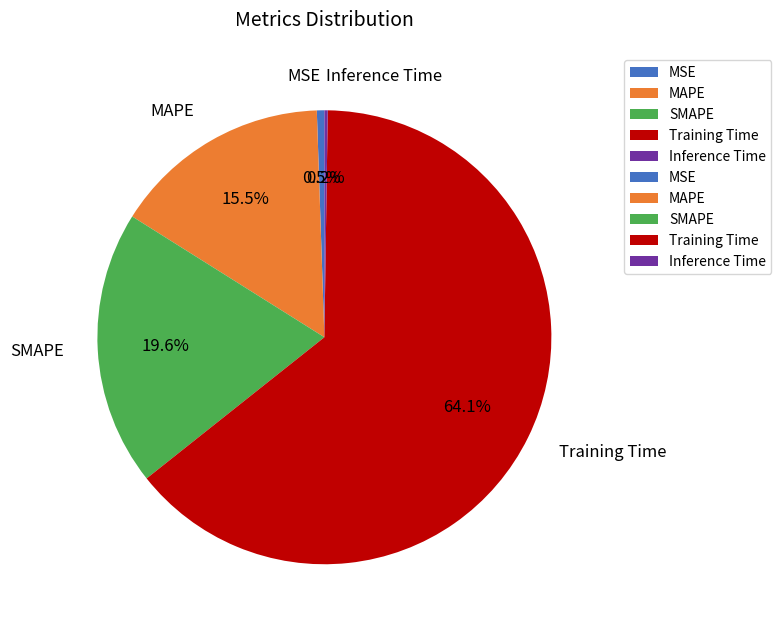

Which category accounts for the majority?

Training Time